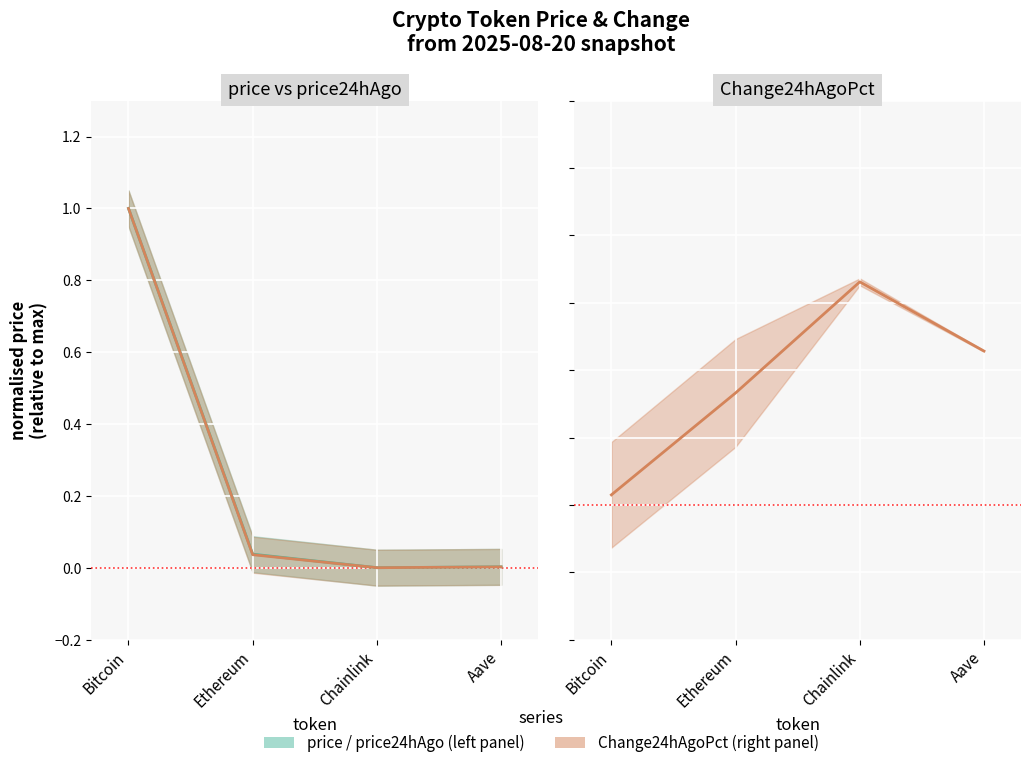

Reading right to left, transcribe all the data shown in this chart.

price: Aave=0.0	Chainlink=0.0	Ethereum=0.0	Bitcoin=1.0
price24hAgo: Aave=0.0	Chainlink=0.0	Ethereum=0.0	Bitcoin=1.0
Change24hAgoPct: Aave=0.1	Chainlink=0.1	Ethereum=0.0	Bitcoin=0.0